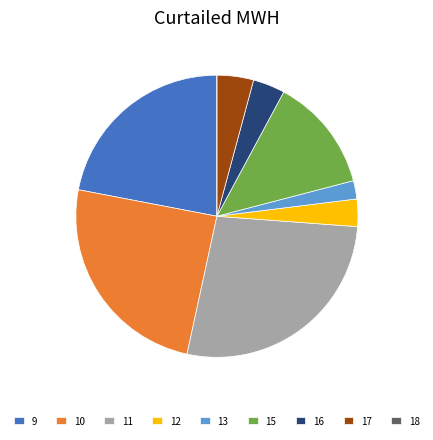

Is the sum of 16 and 12 greater than half?

No